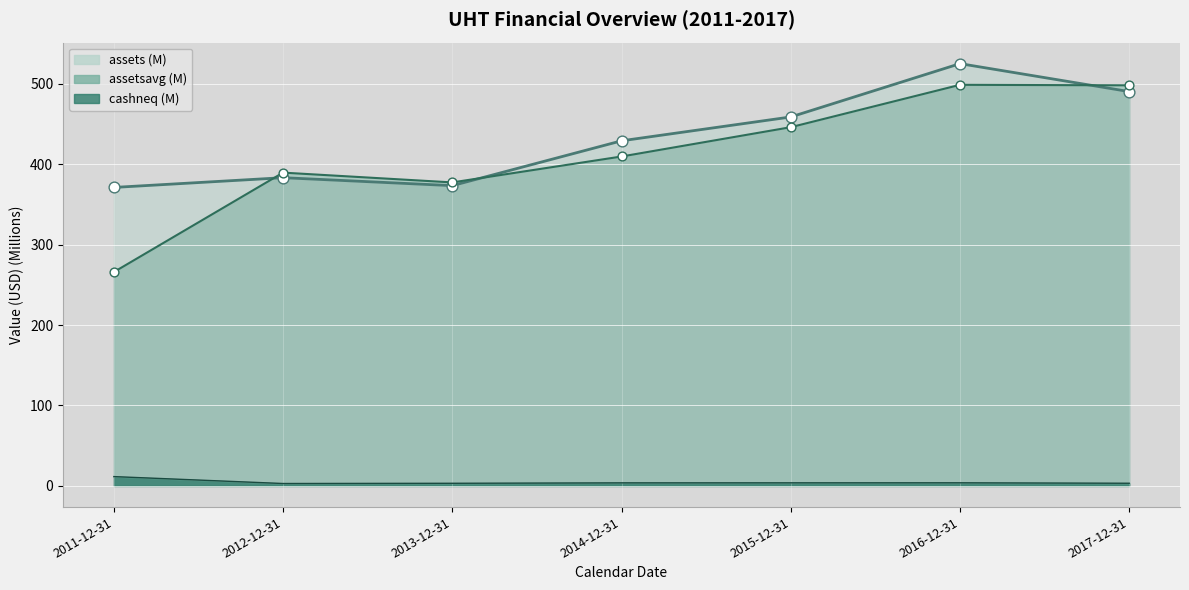

What is the total value across all series at 2016-12-31?

1027.1